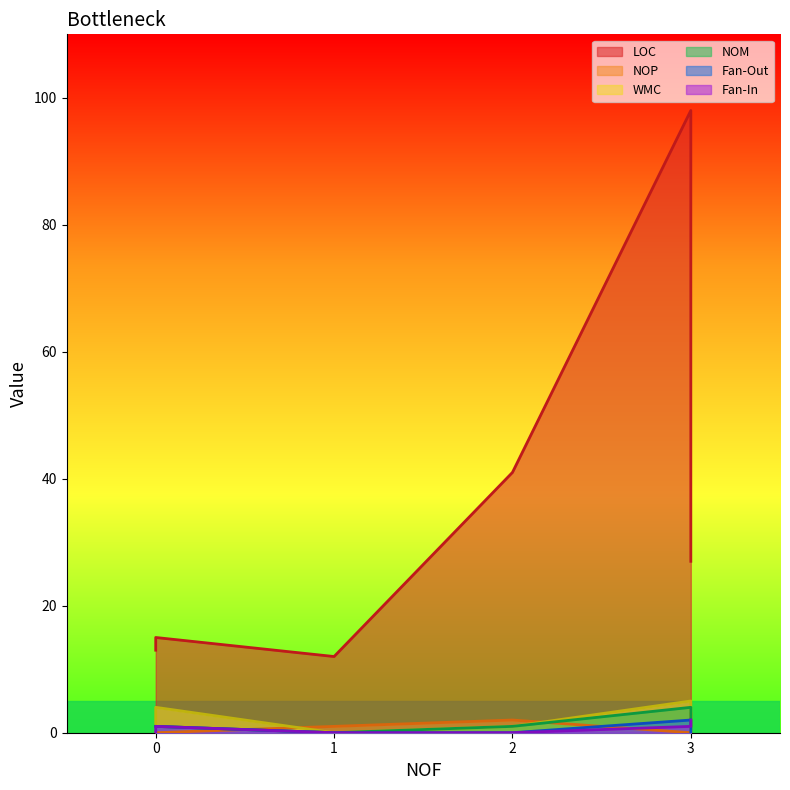

Which series has the widest spread of values?

LOC